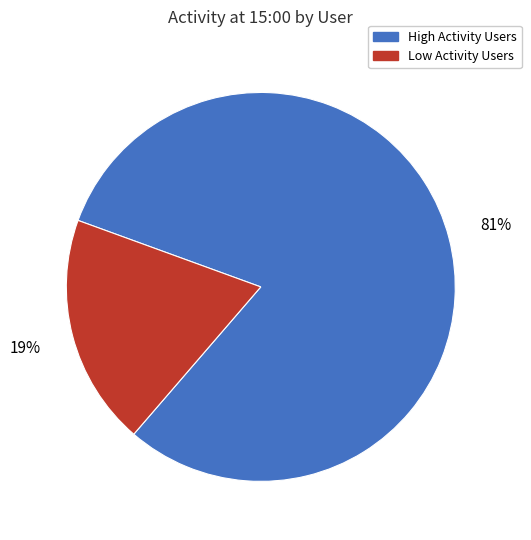

To the nearest percent, what is the difference between the largest and smallest slice percentages?

62%